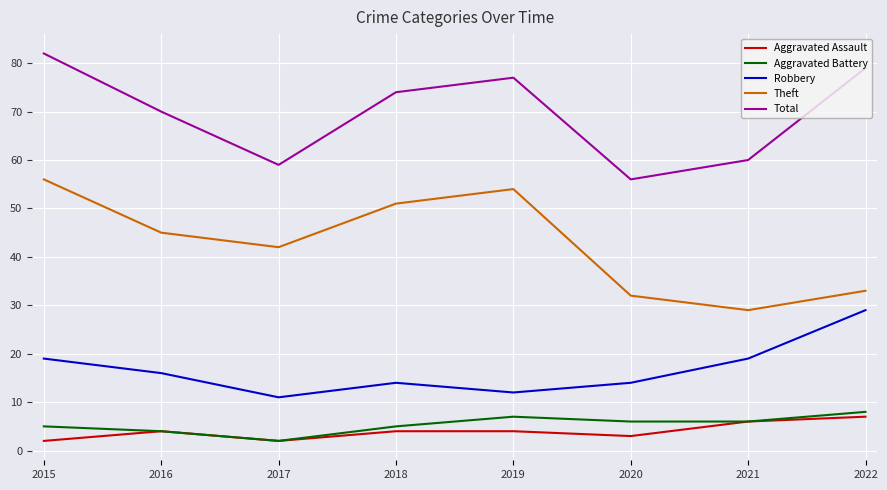

Which series has the largest total across all categories?

Total